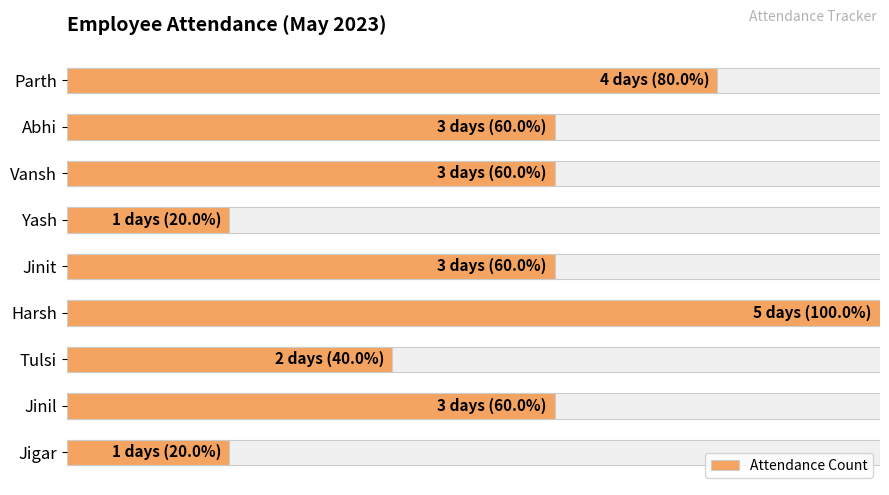

Is it true that the value at Parth is 6?

False